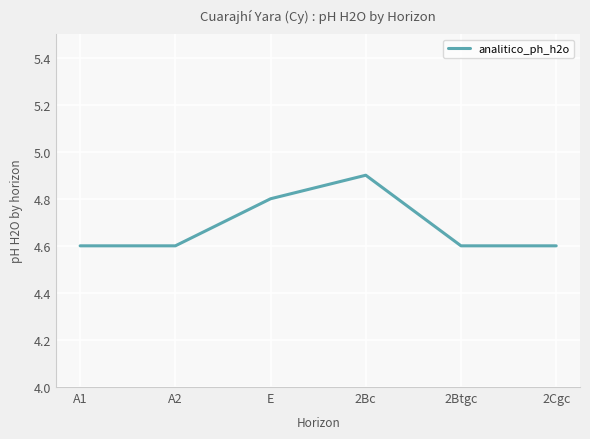

Does the chart have visible grid lines?

Yes